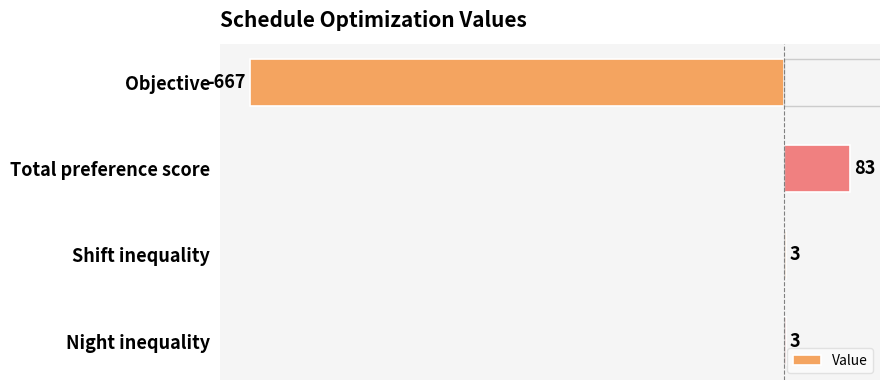

What is the value of the 4th bar from the top?

3